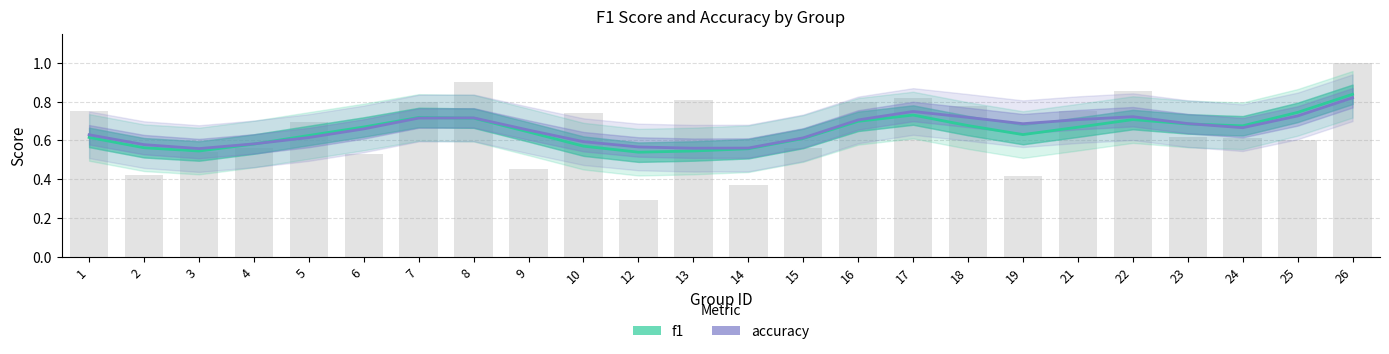

Reading right to left, what are all the values shown in this chart?

f1: 26=0.8	25=0.7	24=0.7	23=0.7	22=0.7	21=0.7	19=0.6	18=0.7	17=0.7	16=0.7	15=0.6	14=0.6	13=0.5	12=0.5	10=0.6	9=0.6	8=0.7	7=0.7	6=0.7	5=0.6	4=0.6	3=0.5	2=0.6	1=0.6
accuracy: 26=0.8	25=0.7	24=0.7	23=0.7	22=0.7	21=0.7	19=0.7	18=0.7	17=0.7	16=0.7	15=0.6	14=0.6	13=0.6	12=0.6	10=0.6	9=0.7	8=0.7	7=0.7	6=0.7	5=0.6	4=0.6	3=0.6	2=0.6	1=0.6